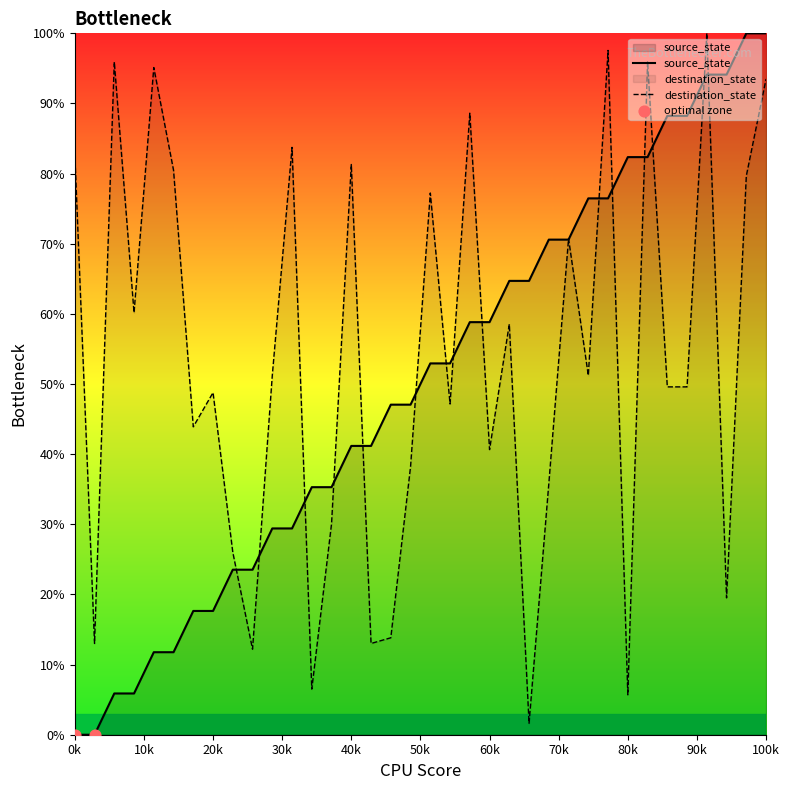

Which series has the largest Y range (max minus min)?

source_state